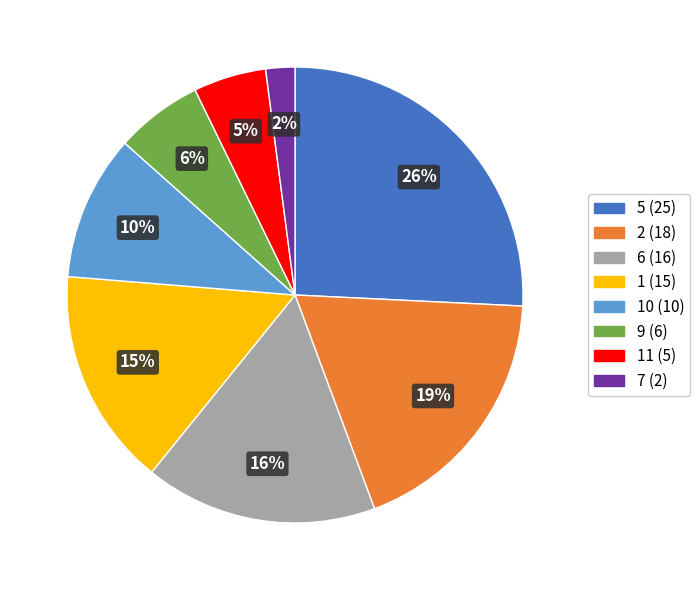

How many segments does this pie chart have?

8